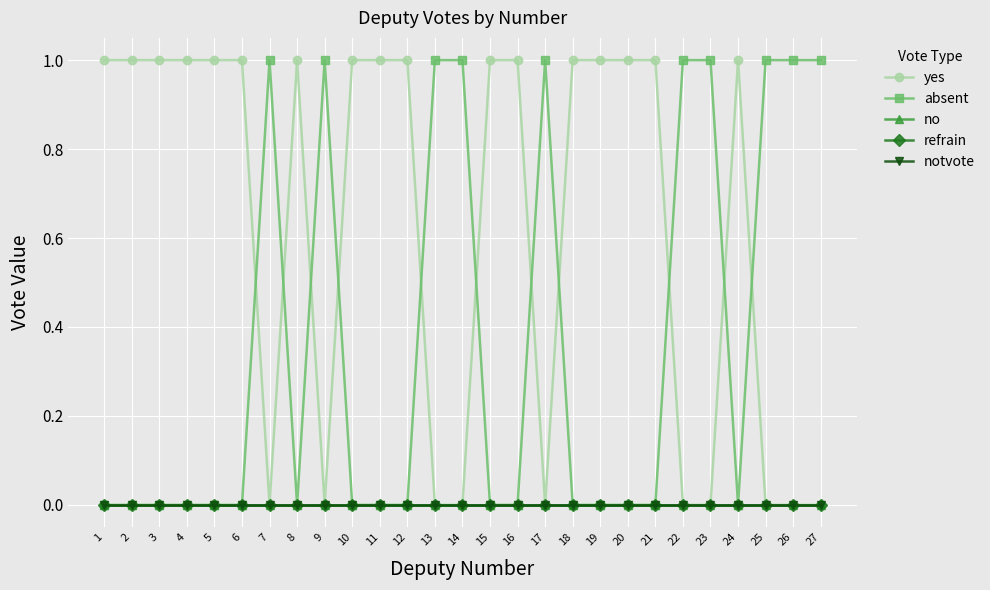

True or false: notvote has more than 2 interior local peaks.

False